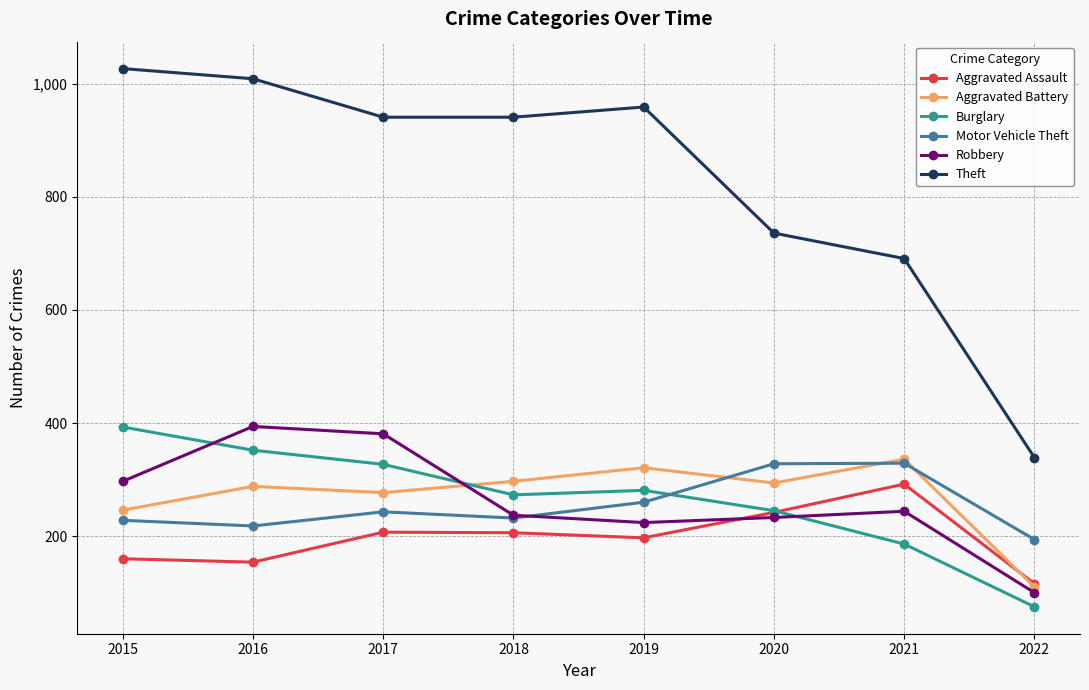

What is the minimum value for Theft?

339